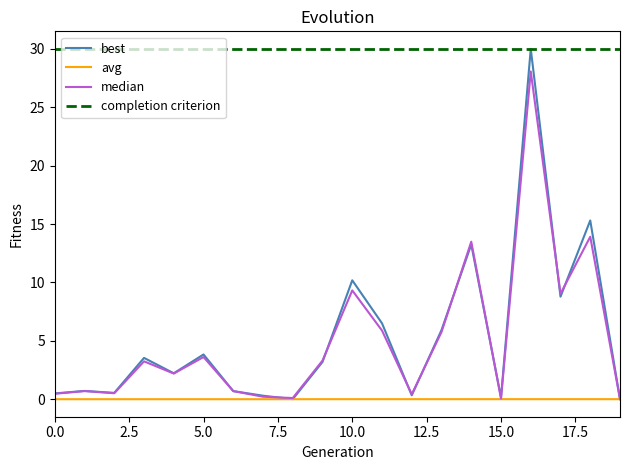

What is the lowest value of the completion criterion series?

30.0